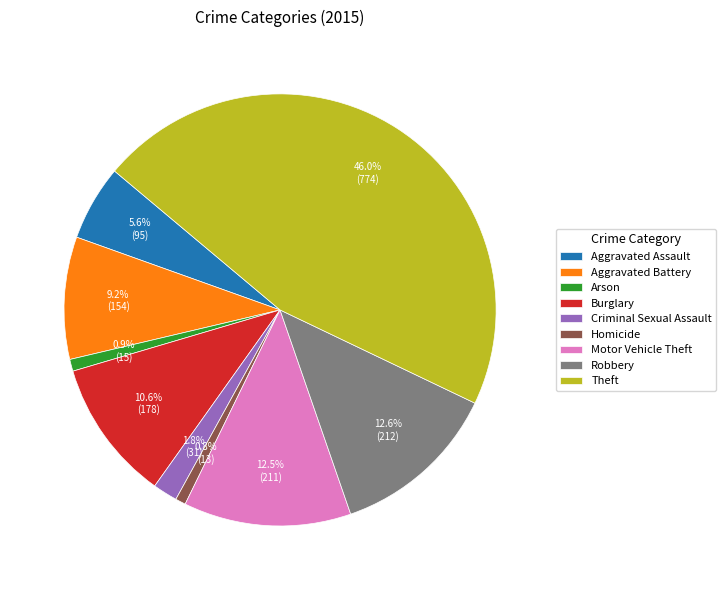

Does any single category account for the majority?

No